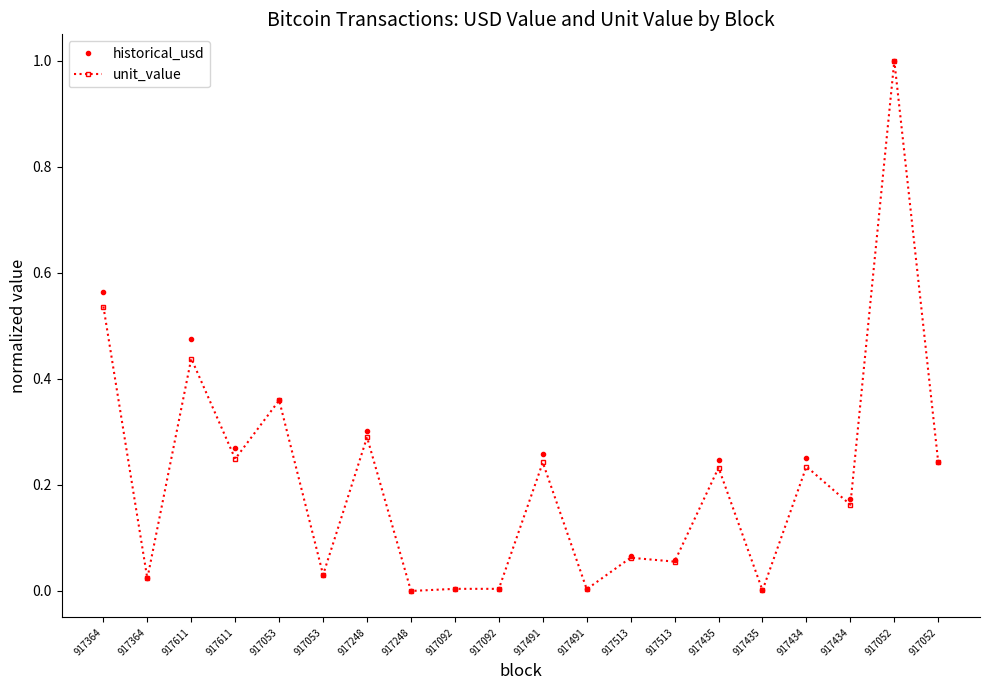

List the series in order of their peak value, lowest first.

historical_usd, unit_value